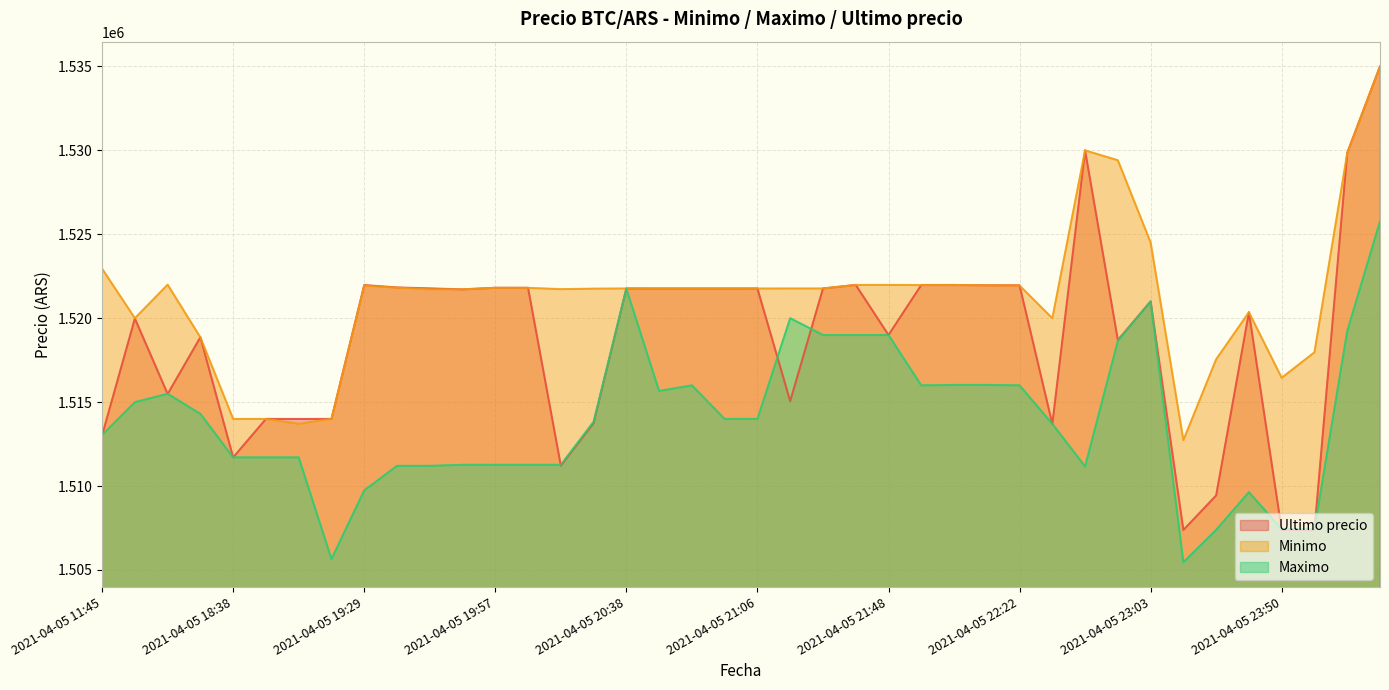

Does the chart display data point markers on the line(s)?

No